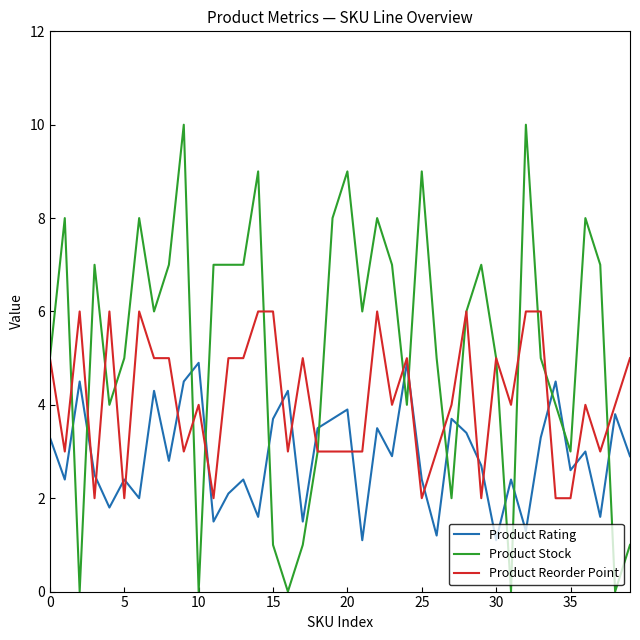

True or false: Product Reorder Point and Product Stock cross at least once.

True